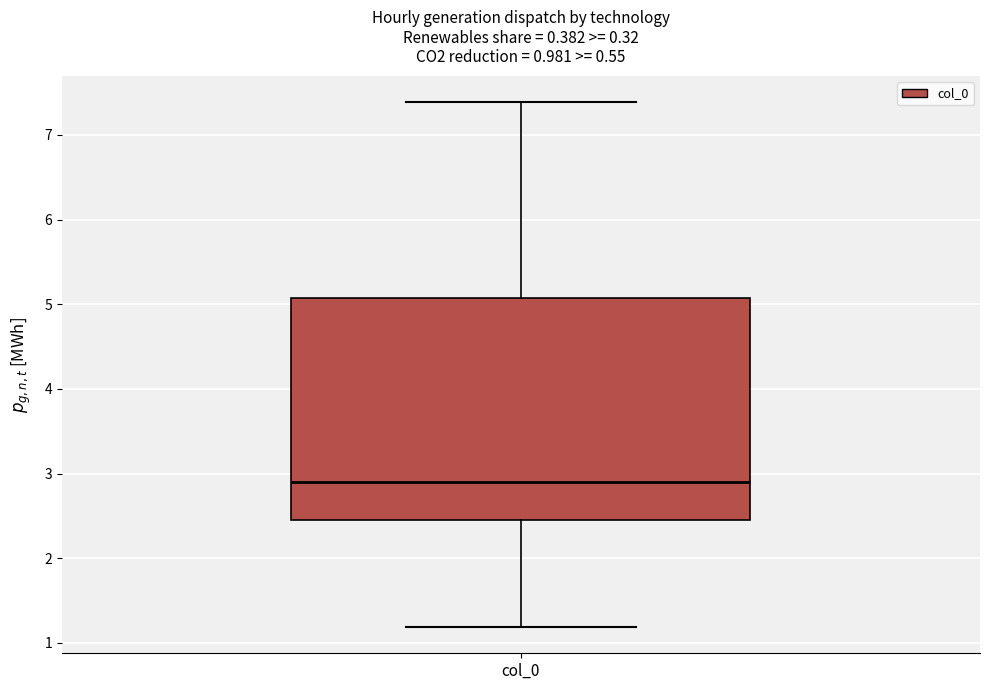

Where does the lower whisker of the box for col_0 end on the y-axis? The values are not printed on the chart, so give them approximately, as read against the axis.

1.2